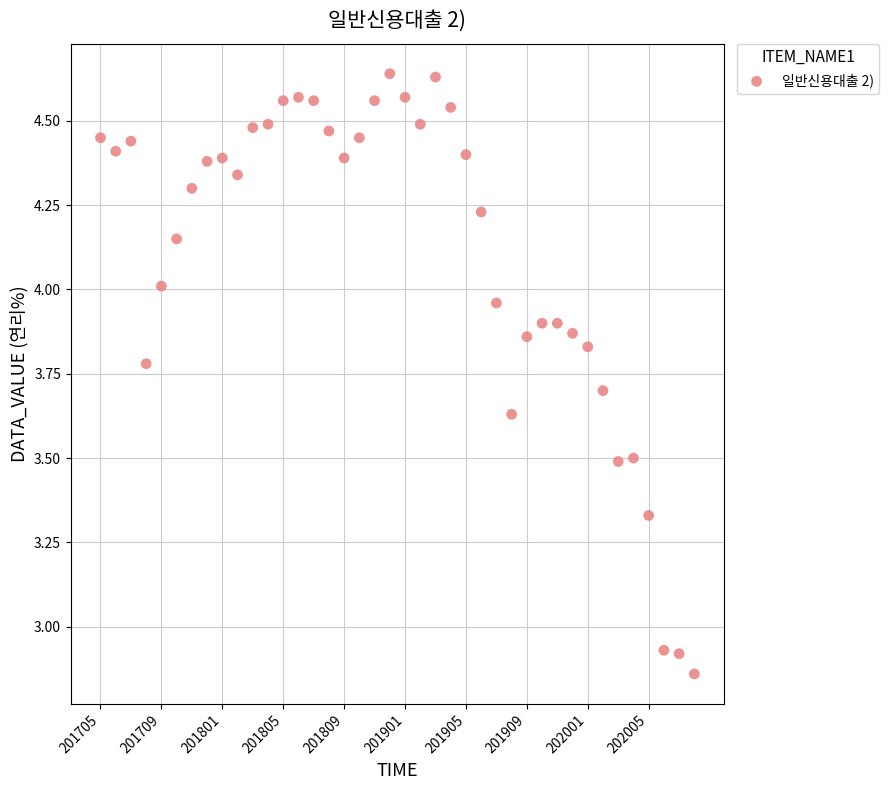

What is the range of Y values (max minus min)?

1.8